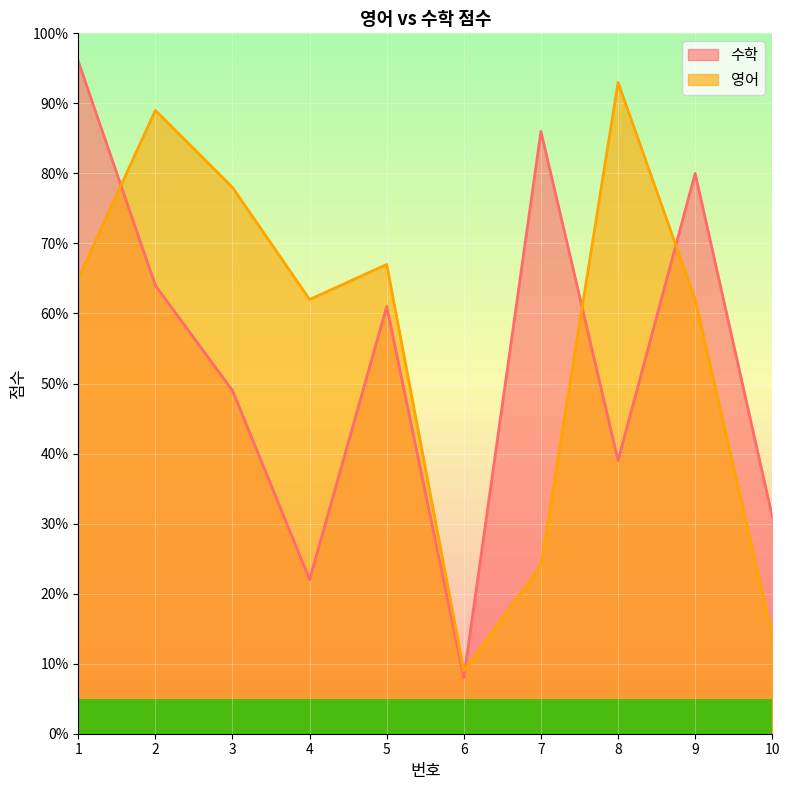

What is the average value of the 영어 series?

56